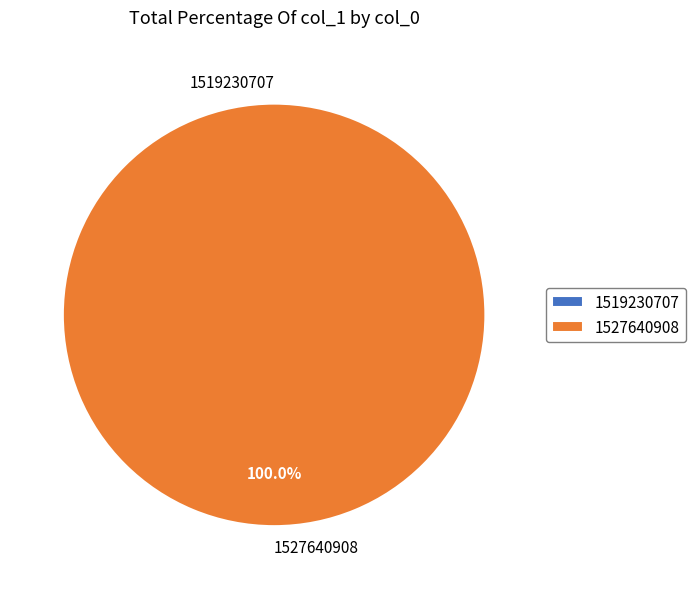

Is the sum of 1527640908 and 1519230707 greater than half?

Yes